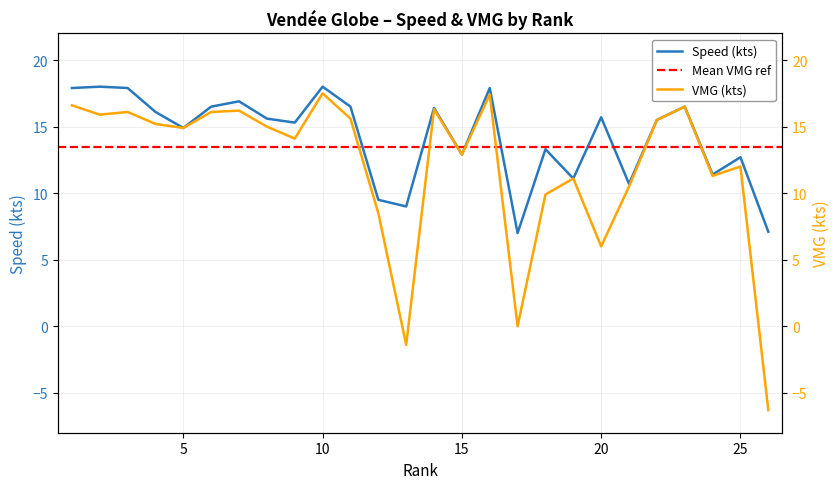

What is the value of the VMG (kts) point at the 15th from the left?

12.9